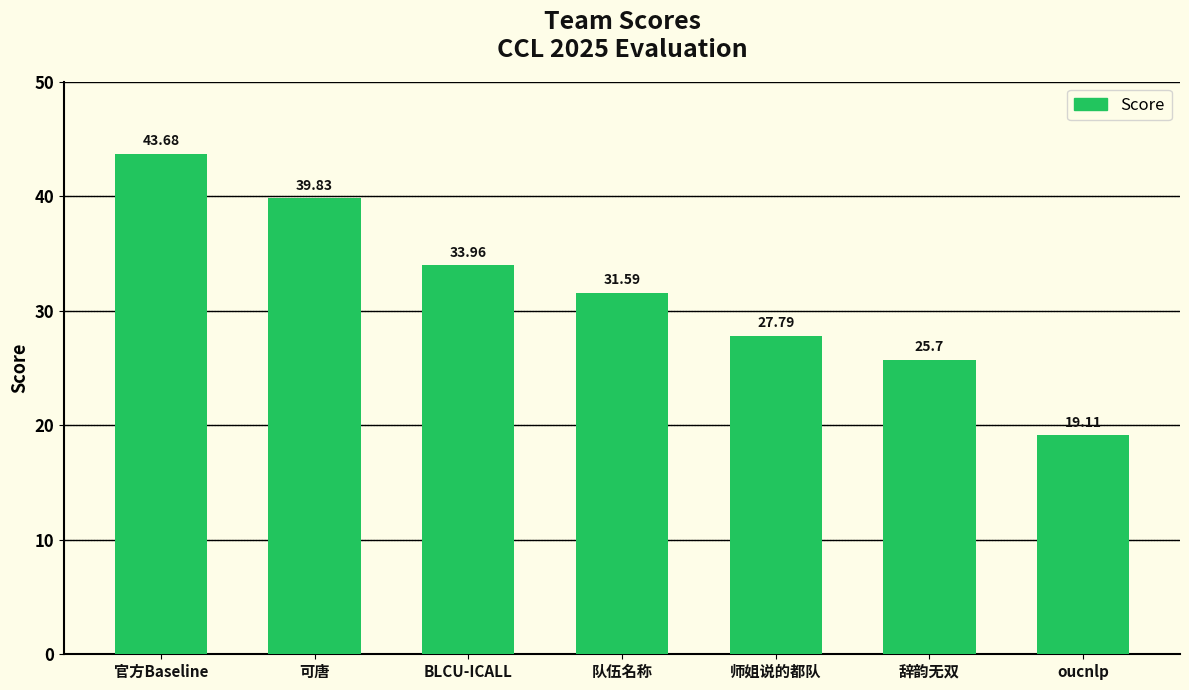

What is the difference between the maximum and minimum values?

24.6